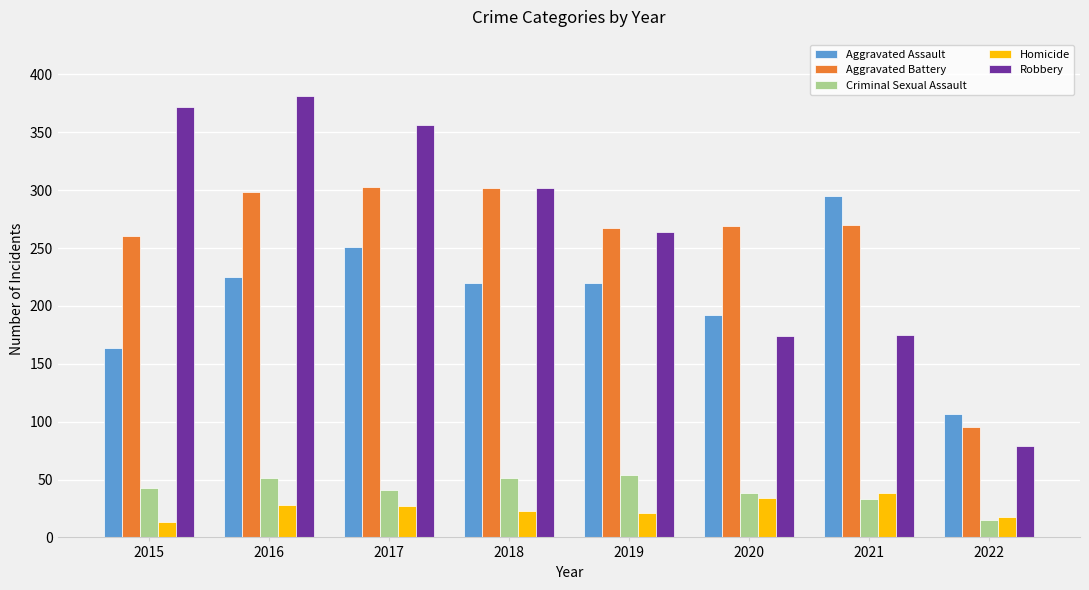

How many series are shown in this chart?

5